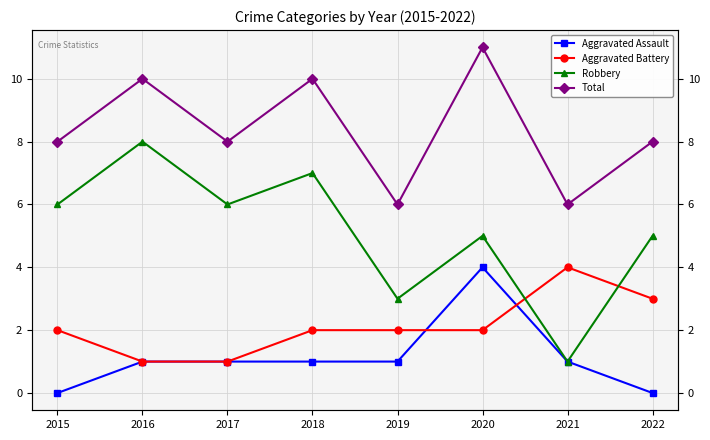

What is the highest value of the Total series?

11